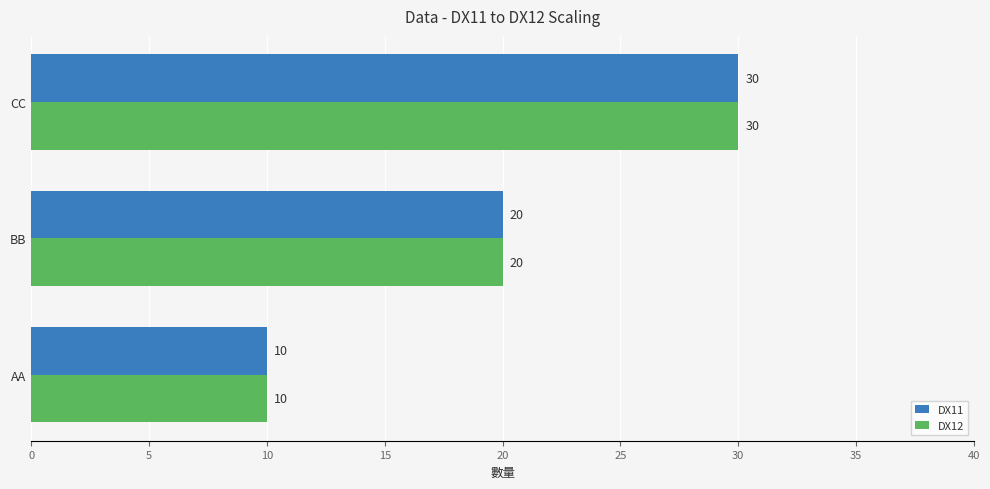

What is the sum of all DX11 values?

60